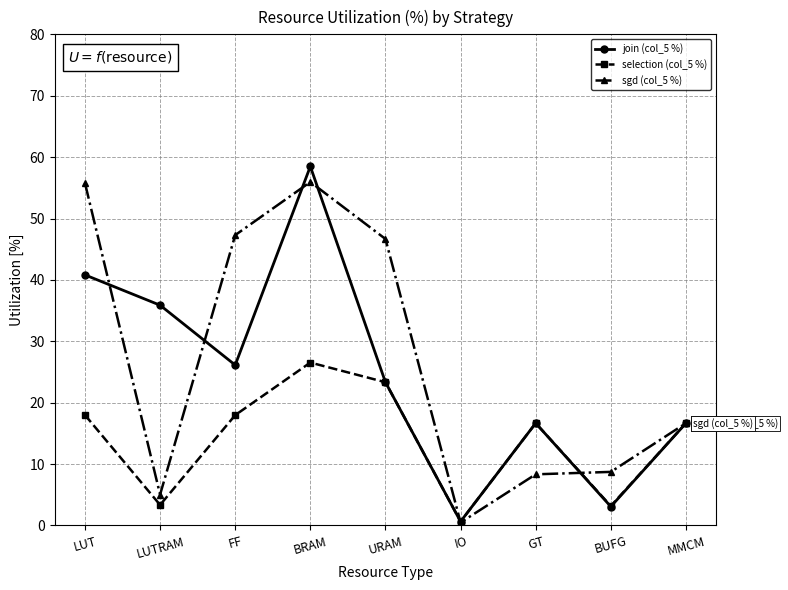

In sgd (col_5 %), how many points are lower than both neighbors (excluding endpoints)?

2